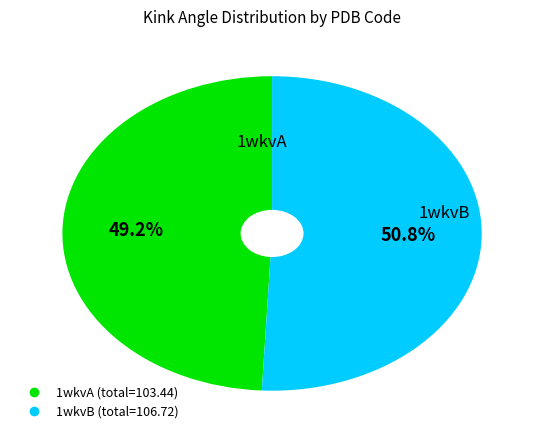

What is the total percentage of 1wkvB and 1wkvA?

100.0%